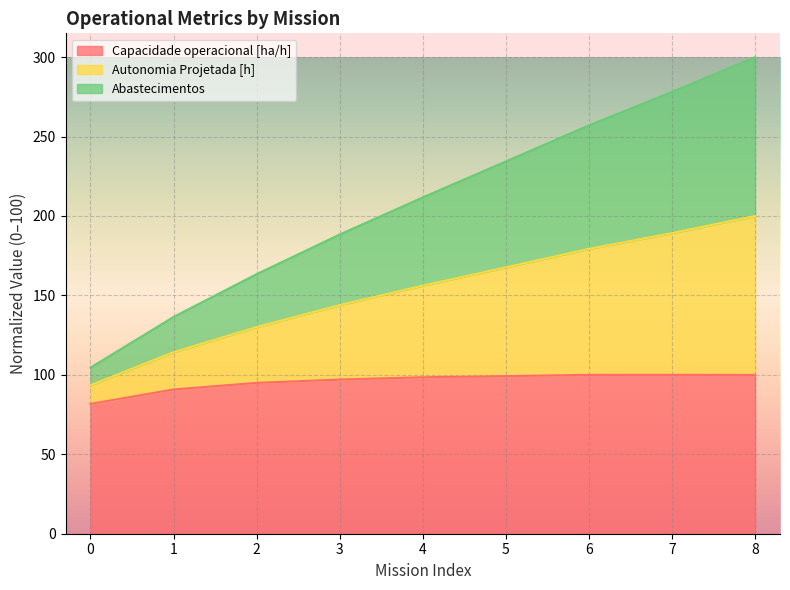

How many lines are shown in the chart?

3